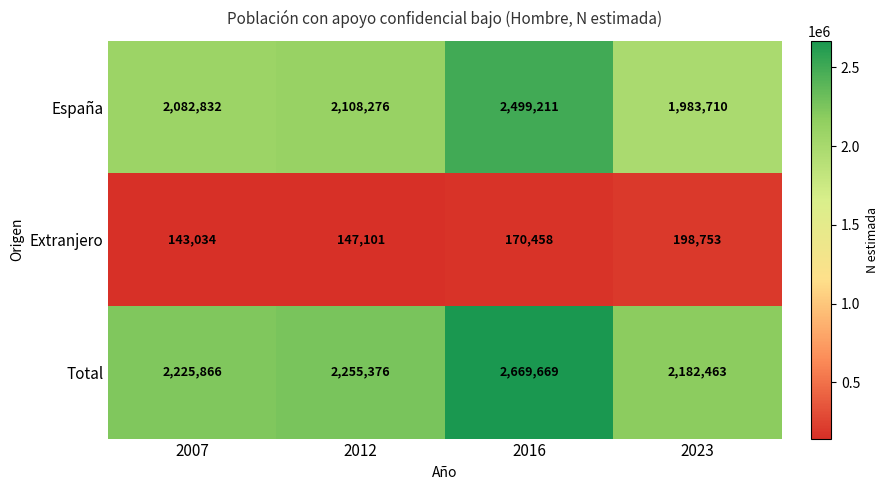

Reading left to right, transcribe all the data shown in this chart.

España: 2007=2082832	2012=2108276	2016=2499211	2023=1983710
Extranjero: 2007=143034	2012=147101	2016=170458	2023=198753
Total: 2007=2225866	2012=2255376	2016=2669669	2023=2182463